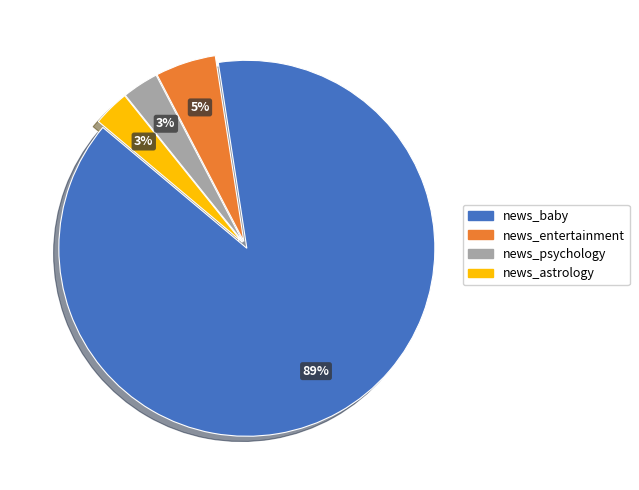

How many segments does this pie chart have?

4